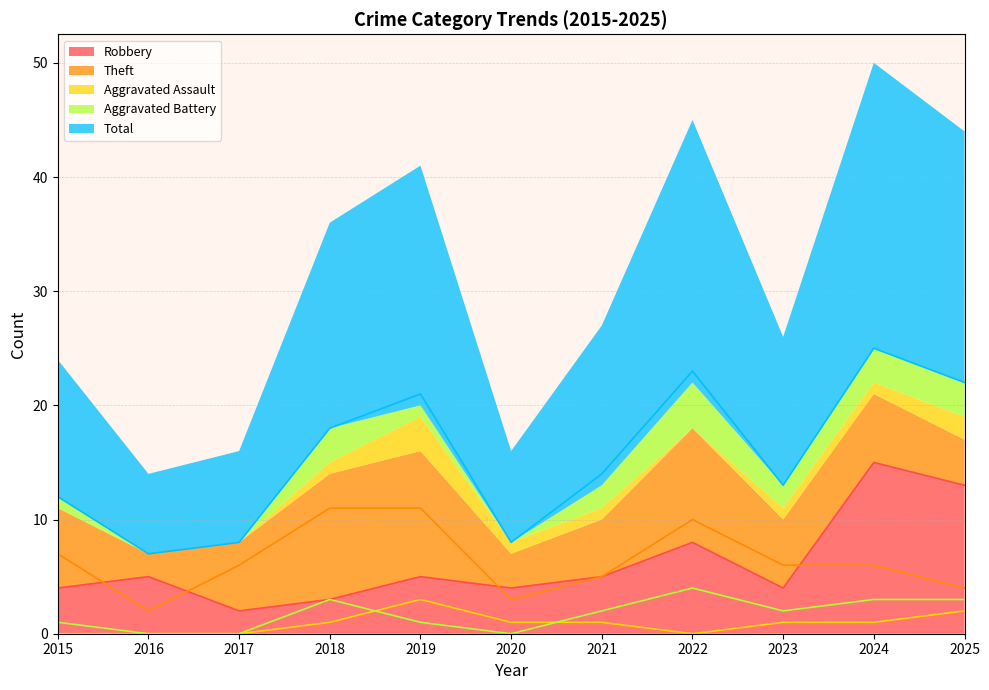

Reading left to right, what are all the values shown in this chart?

Robbery: 2015=4	2016=5	2017=2	2018=3	2019=5	2020=4	2021=5	2022=8	2023=4	2024=15	2025=13
Theft: 2015=7	2016=2	2017=6	2018=11	2019=11	2020=3	2021=5	2022=10	2023=6	2024=6	2025=4
Aggravated Assault: 2015=0	2016=0	2017=0	2018=1	2019=3	2020=1	2021=1	2022=0	2023=1	2024=1	2025=2
Aggravated Battery: 2015=1	2016=0	2017=0	2018=3	2019=1	2020=0	2021=2	2022=4	2023=2	2024=3	2025=3
Total: 2015=12	2016=7	2017=8	2018=18	2019=21	2020=8	2021=14	2022=23	2023=13	2024=25	2025=22